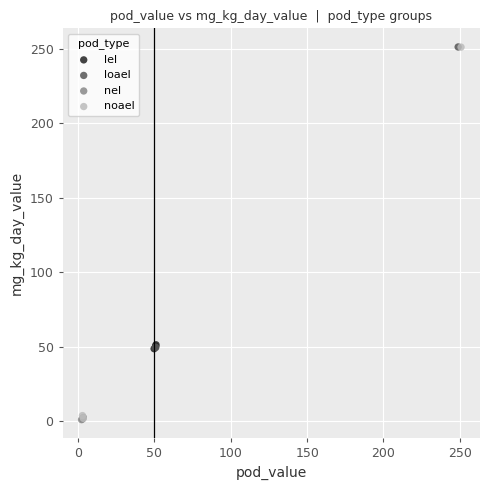

Which series has the widest spread of Y values?

noael